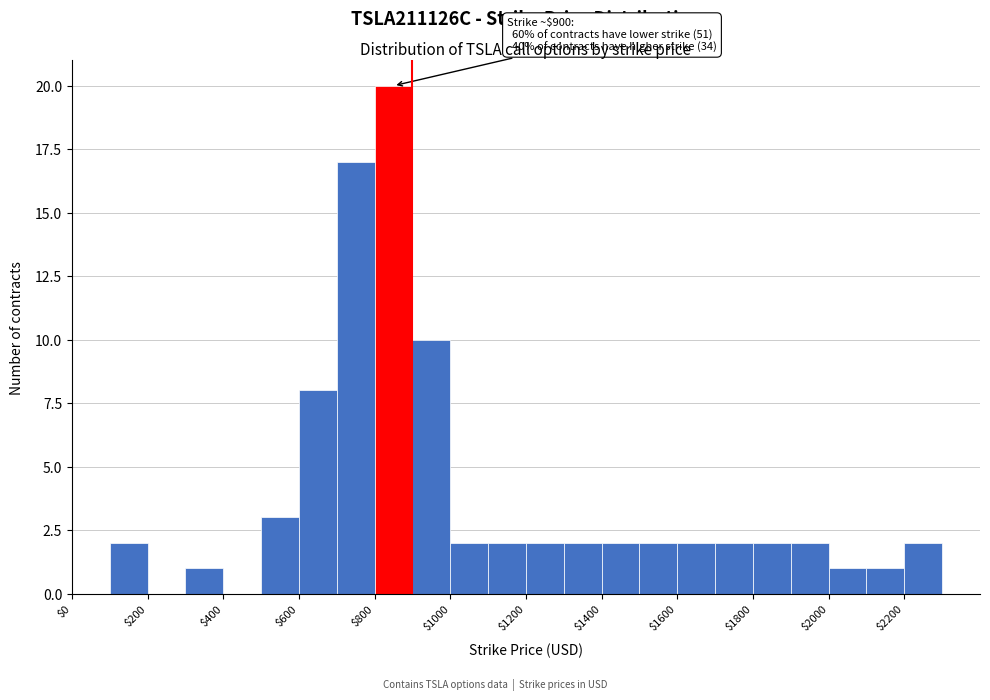

Over which range of the x-axis is the bar tallest?

800 to 900